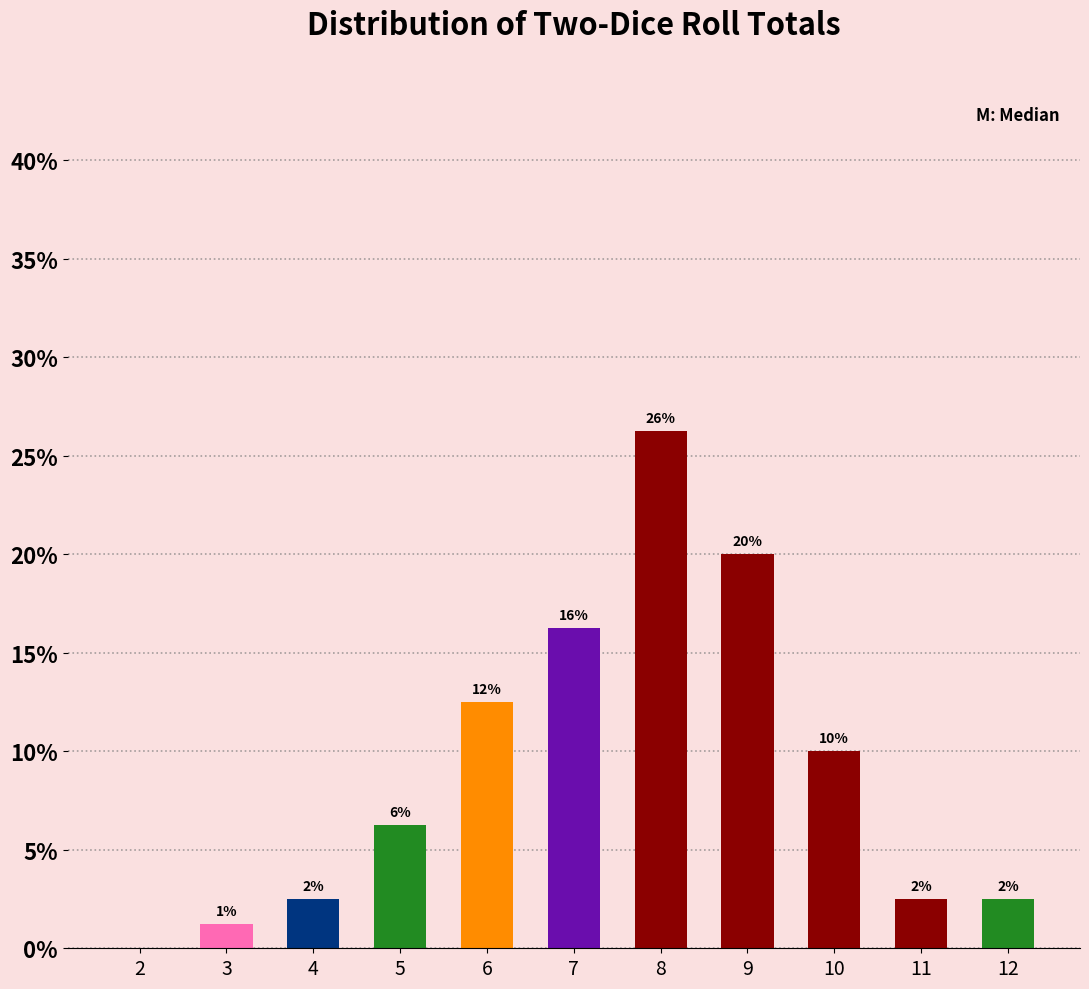

Is it true that the value at 8 is 26.2?

True